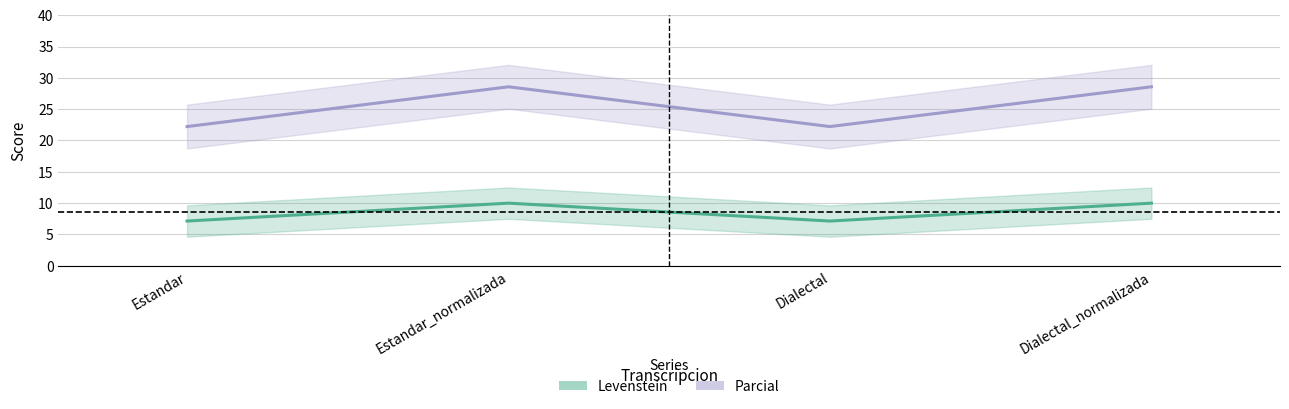

At which category is the sum across all series the highest?

Estandar_normalizada